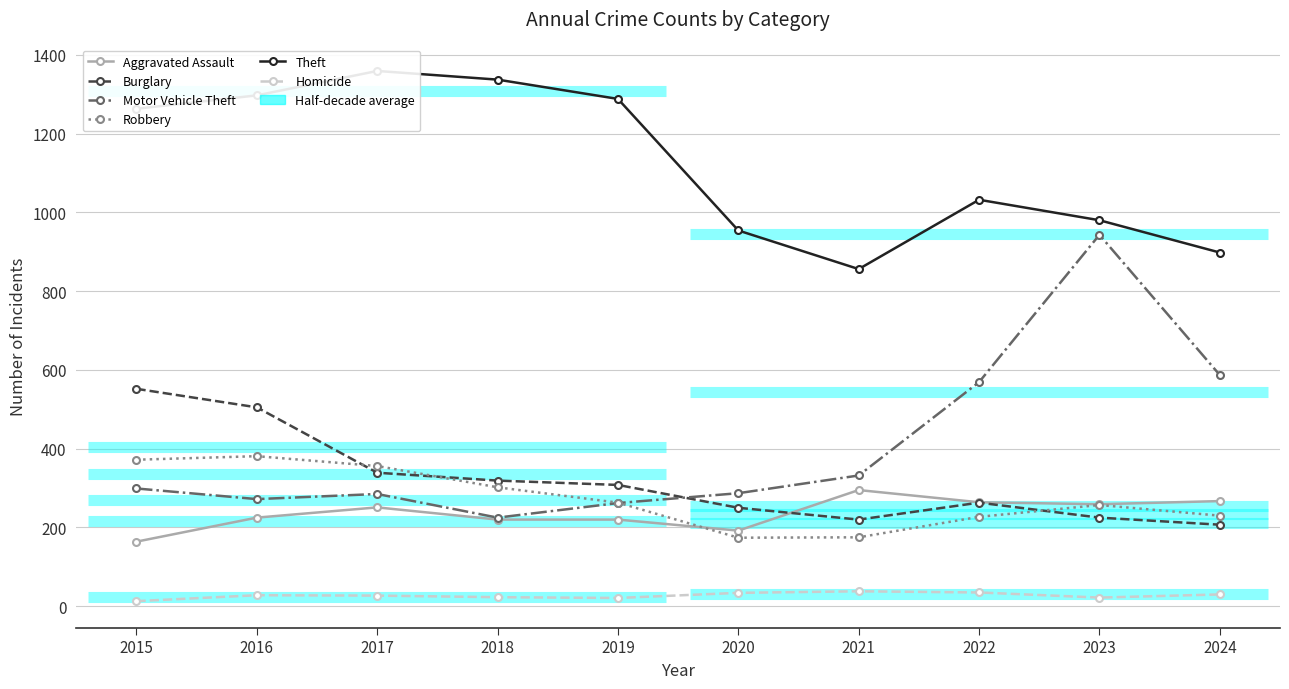

Rank the series at 2017 from lowest to highest value.

Homicide, Aggravated Assault, Motor Vehicle Theft, Burglary, Robbery, Theft